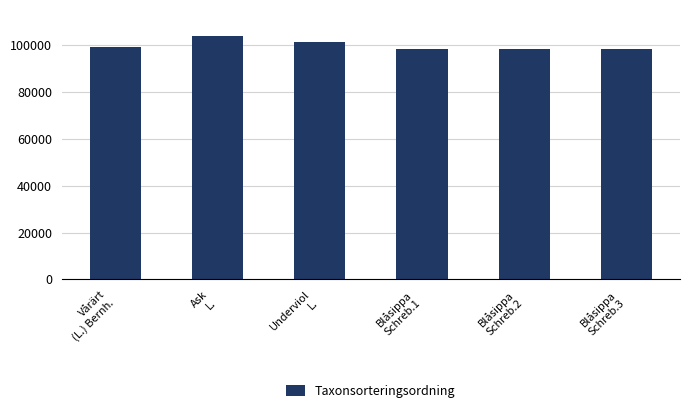

What is the label of the 5th bar from the right?

Ask
L.